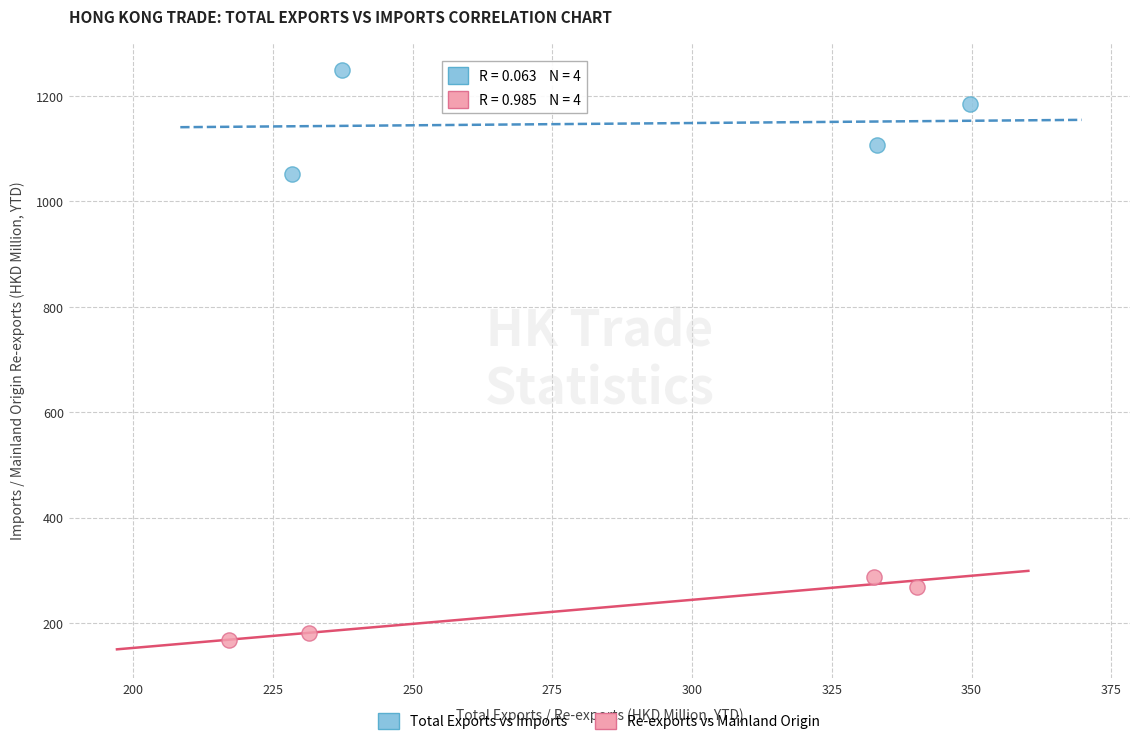

Which series contains the highest Y value?

Total Exports vs Imports